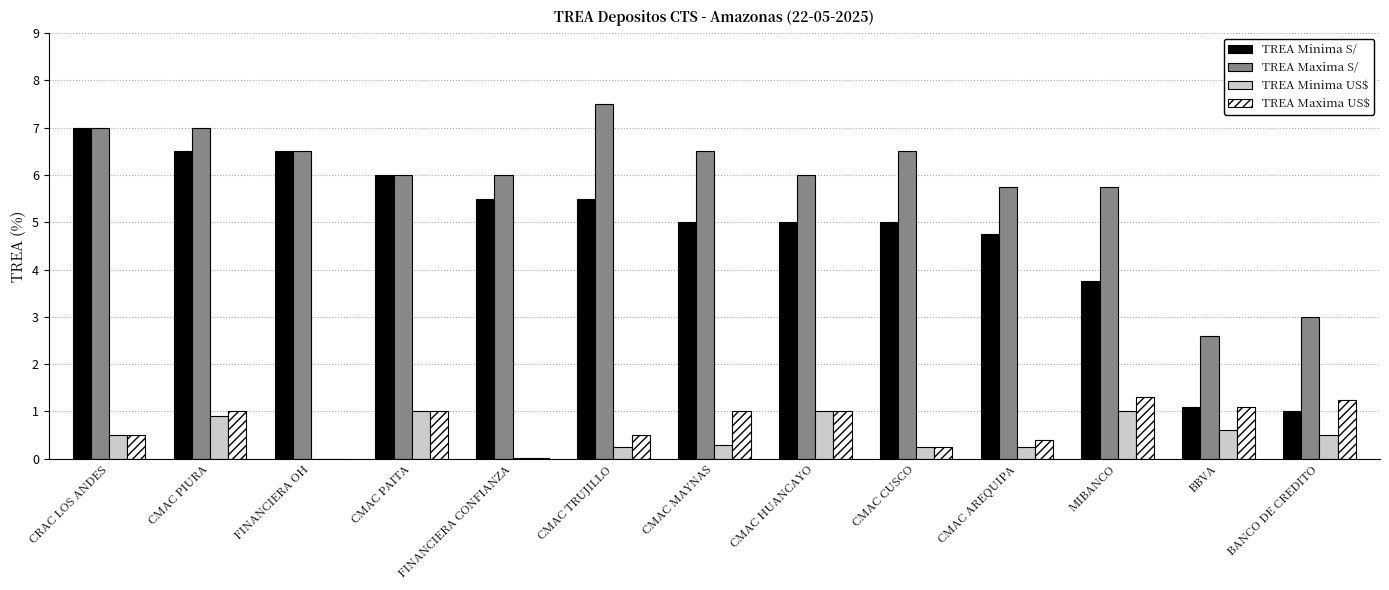

The value of TREA Minima US$ at CMAC PAITA is 1.5. True or false?

False